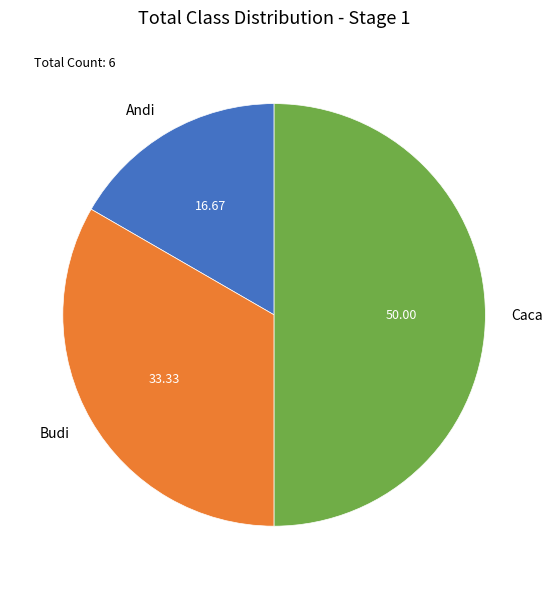

True or false: Caca accounts for 50% of the total.

True